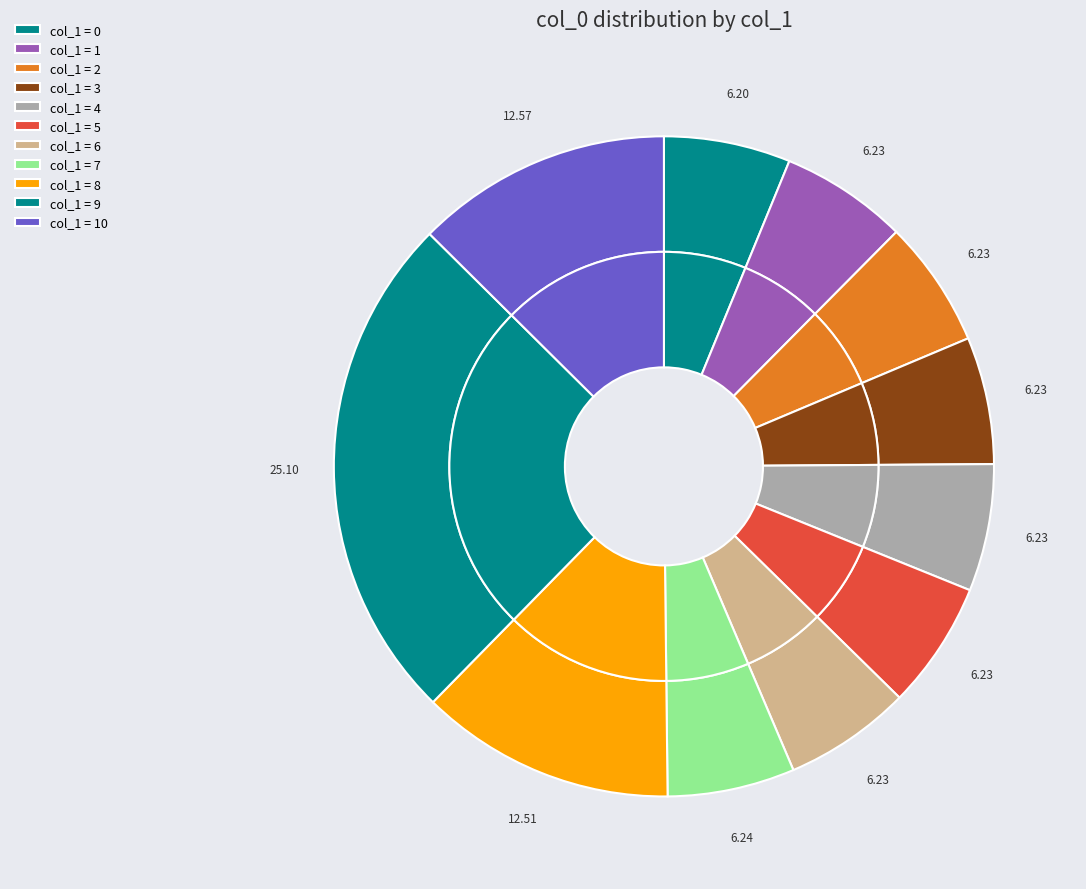

Does any single category account for the majority?

No